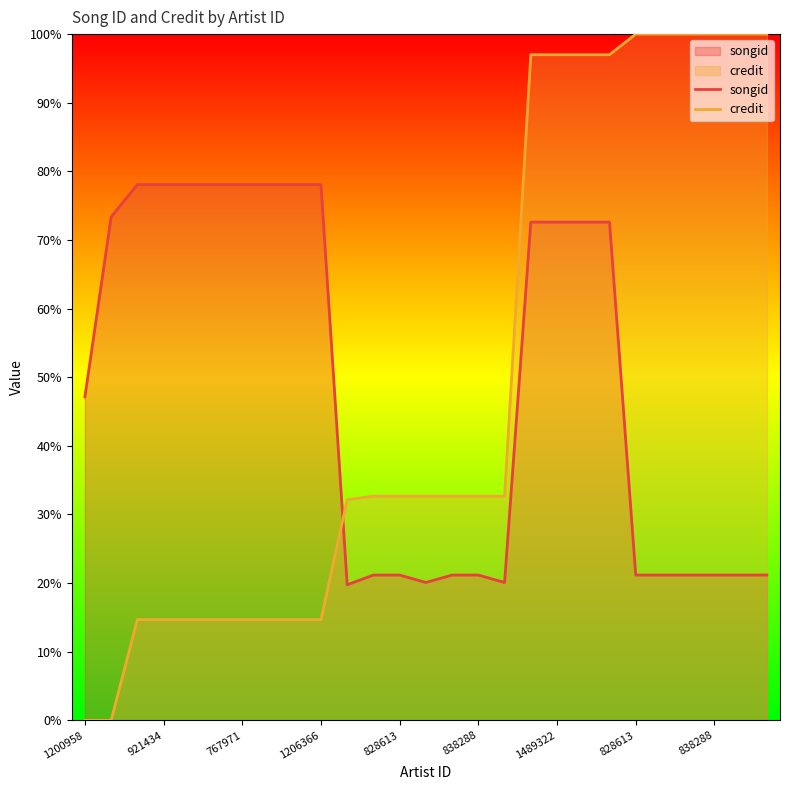

What is the label of the 11th point from the left?

10